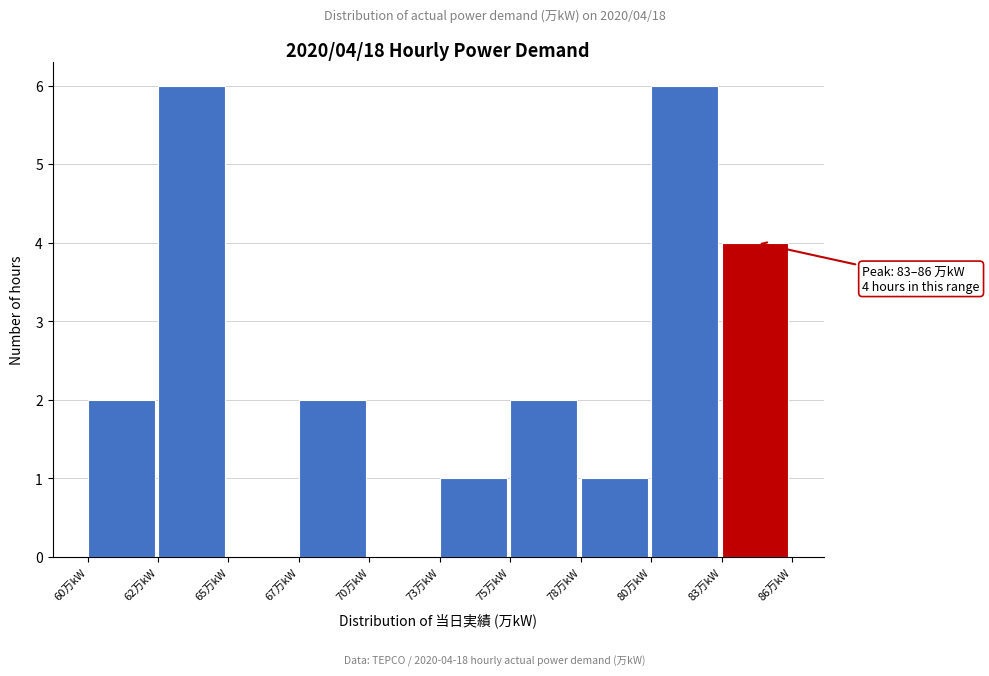

Reading left to right, transcribe all the data shown in this chart.

60万kW=2	62万kW=6	65万kW=0	67万kW=2	70万kW=0	73万kW=1	75万kW=2	78万kW=1	80万kW=6	83万kW=4